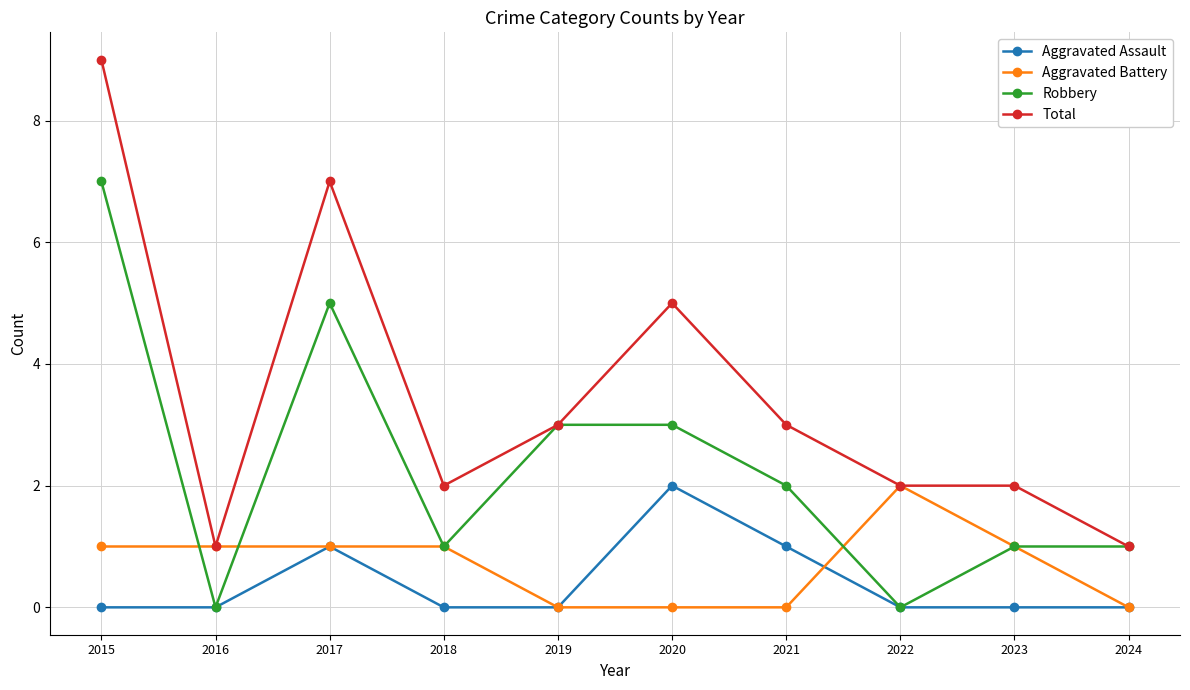

Which series changed the most between 2021 and 2024?

Total